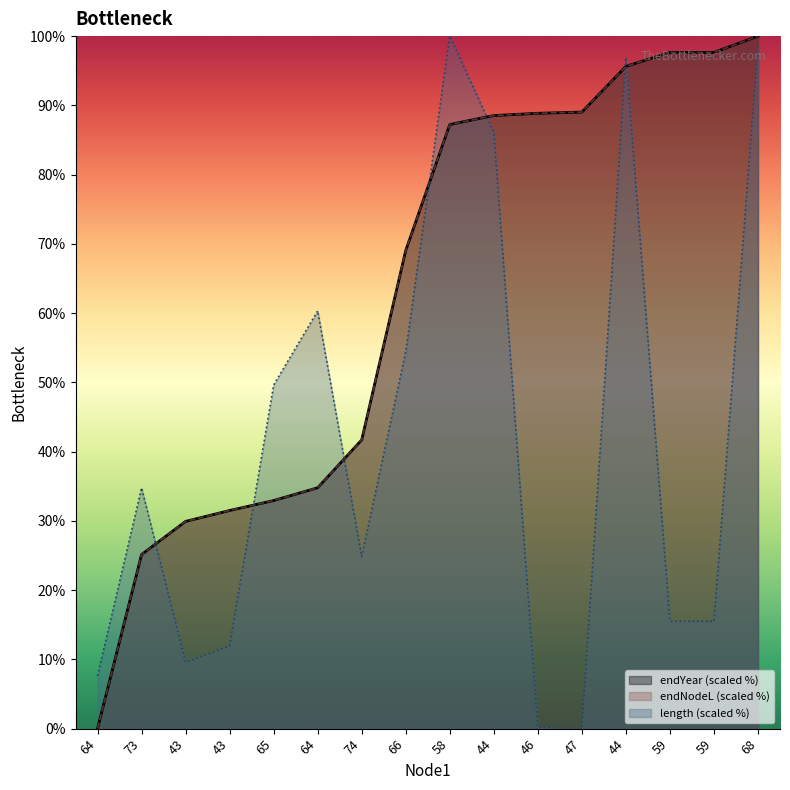

Rank the series at 73 from lowest to highest value.

endNodeL, endYear, length